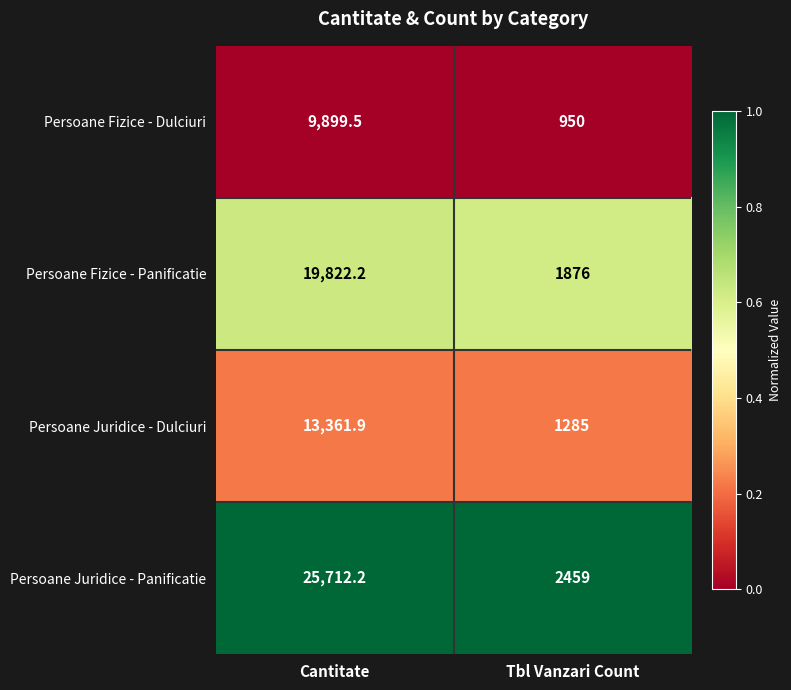

What is the total value across all series at Cantitate?

68795.8